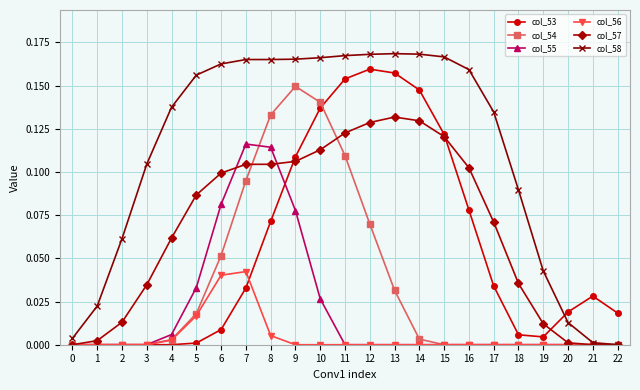

Rank the series by their maximum value, from lowest to highest.

col_56, col_55, col_57, col_54, col_53, col_58